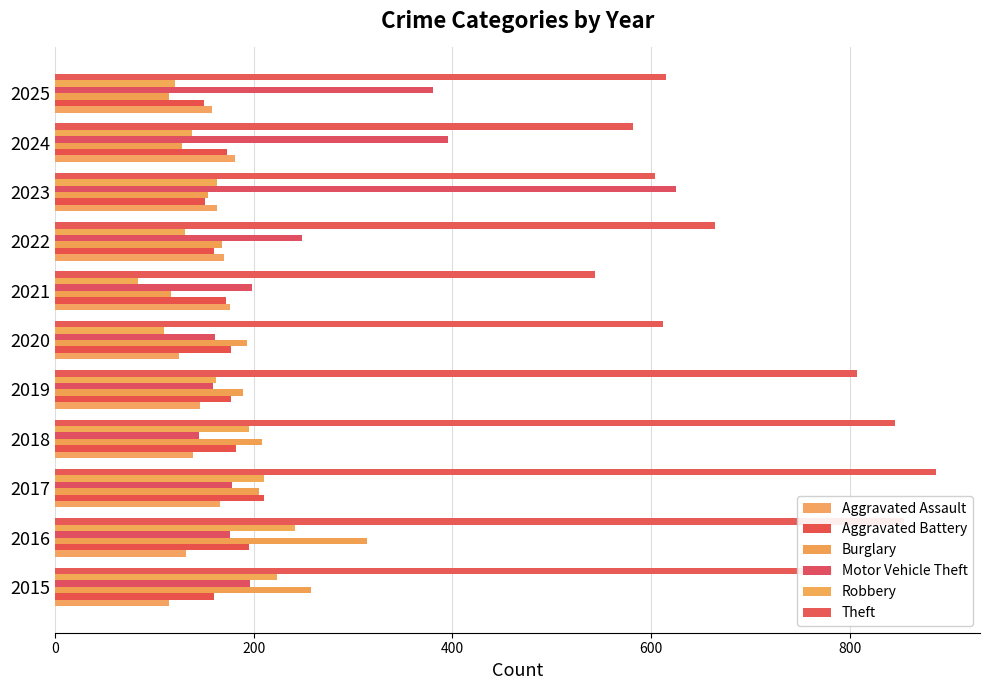

How many data points does each series have?

11